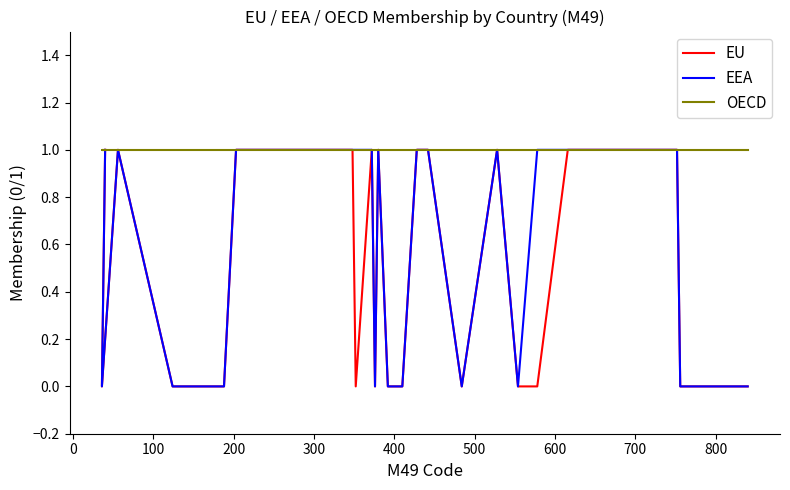

In EU, how many points are higher than both neighbors (excluding endpoints)?

4